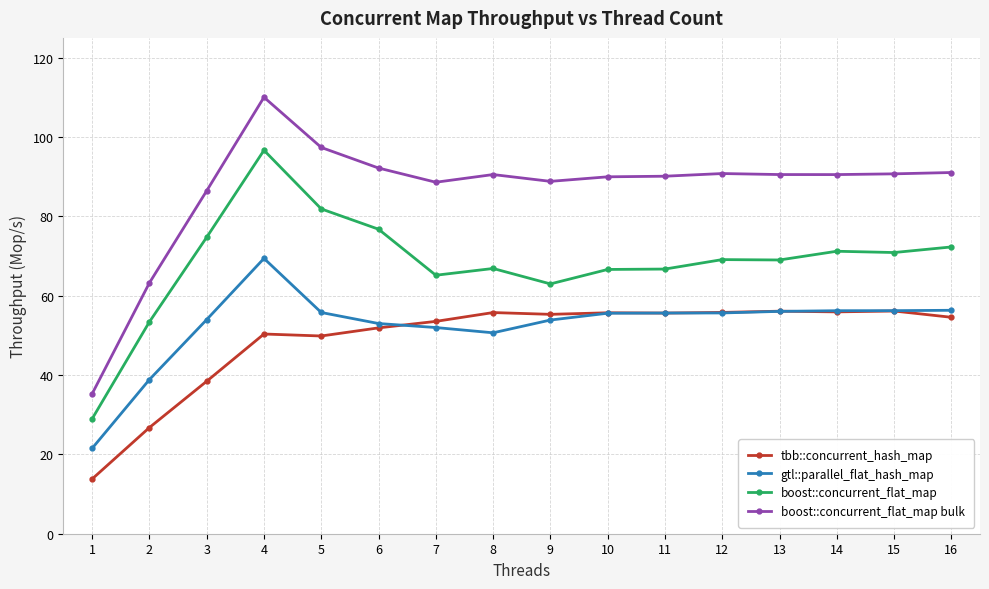

What is the sum of all tbb::concurrent_hash_map values?

785.5